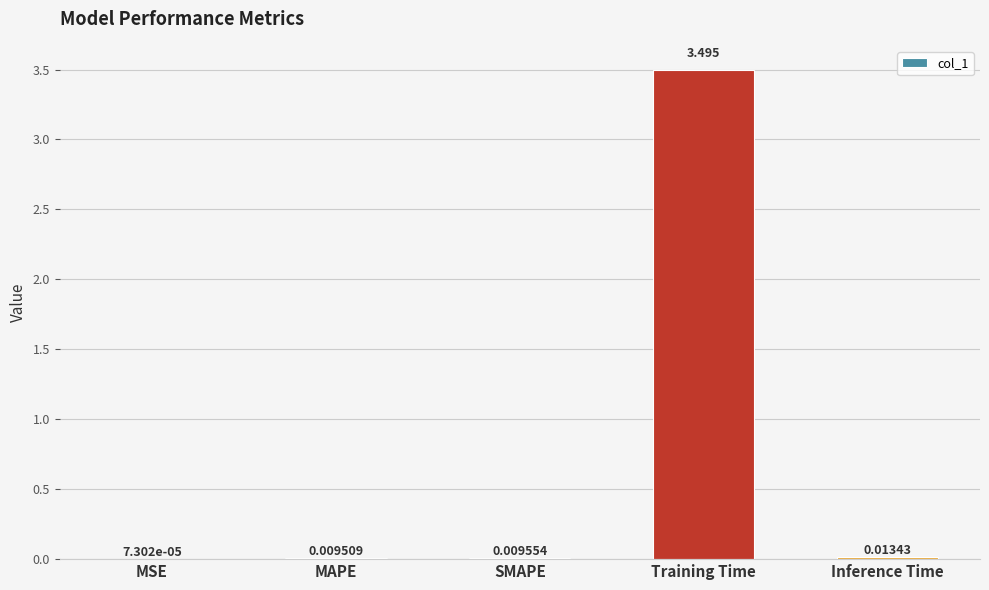

Which label corresponds to the largest value in the chart?

Training Time